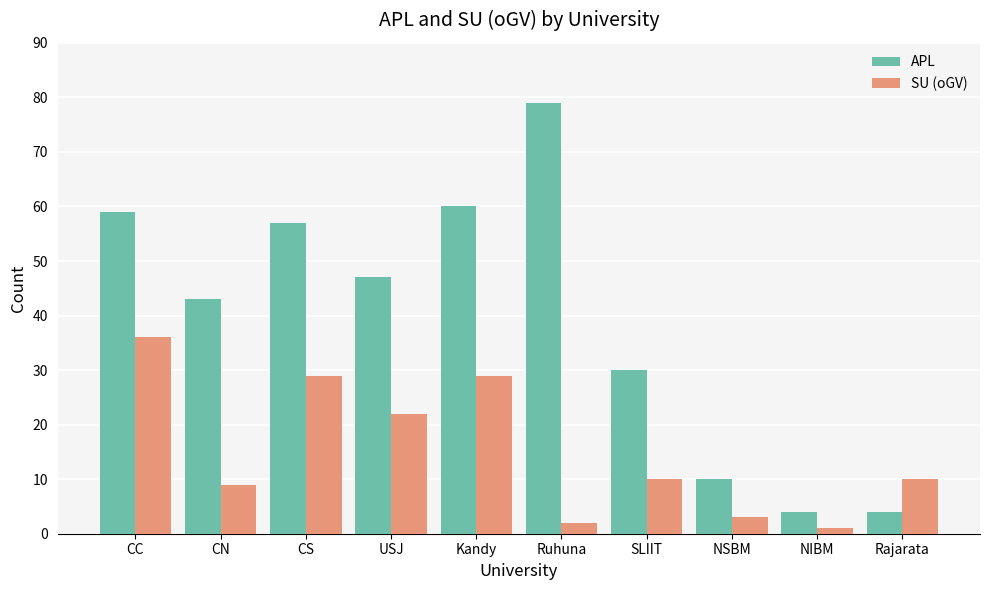

List the series in order of their overall mean, lowest first.

SU (oGV), APL